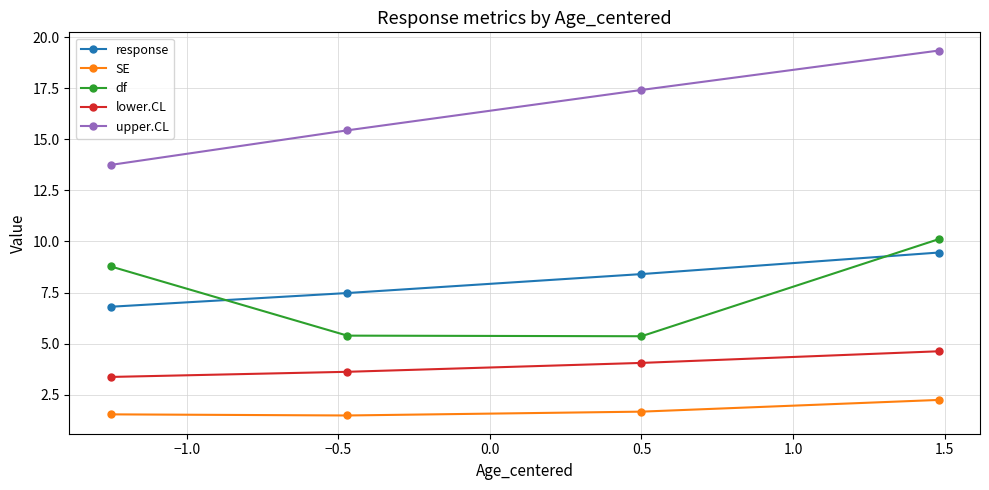

True or false: df and lower.CL intersect in this chart.

False